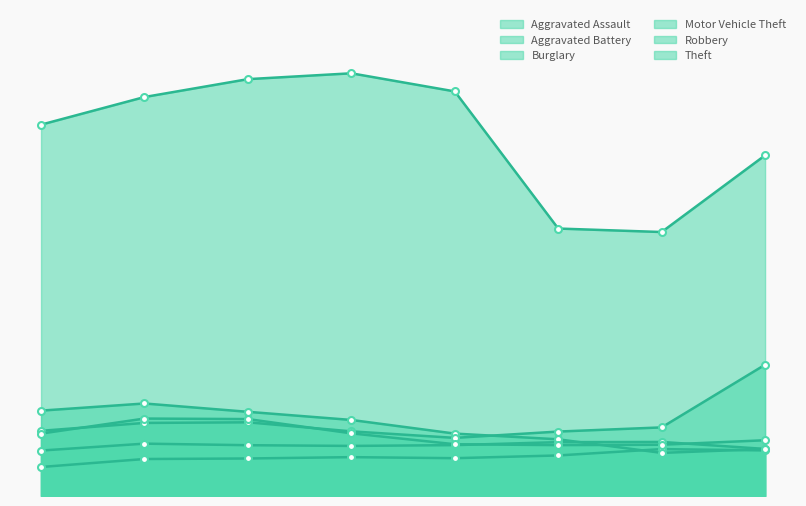

Rank the series by their maximum value, from lowest to highest.

Aggravated Assault, Aggravated Battery, Robbery, Burglary, Motor Vehicle Theft, Theft